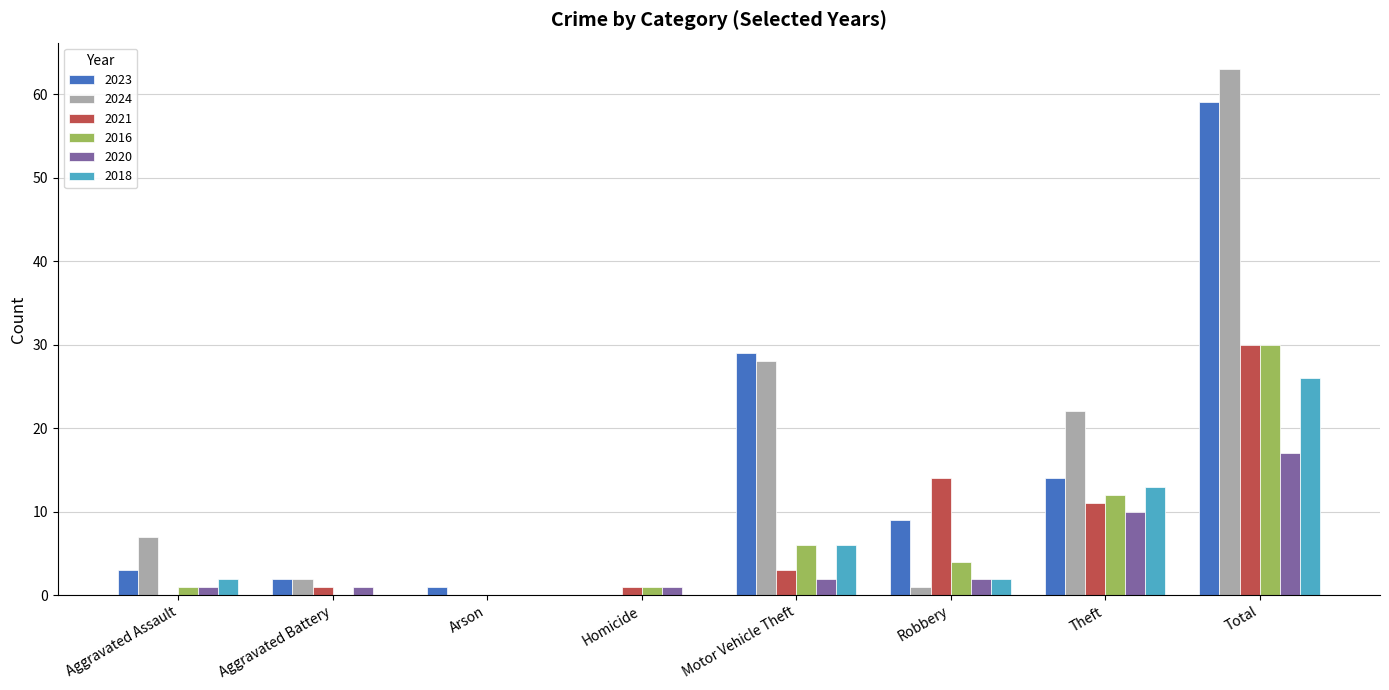

The 2021 series shows 11 at Theft. True or false?

True